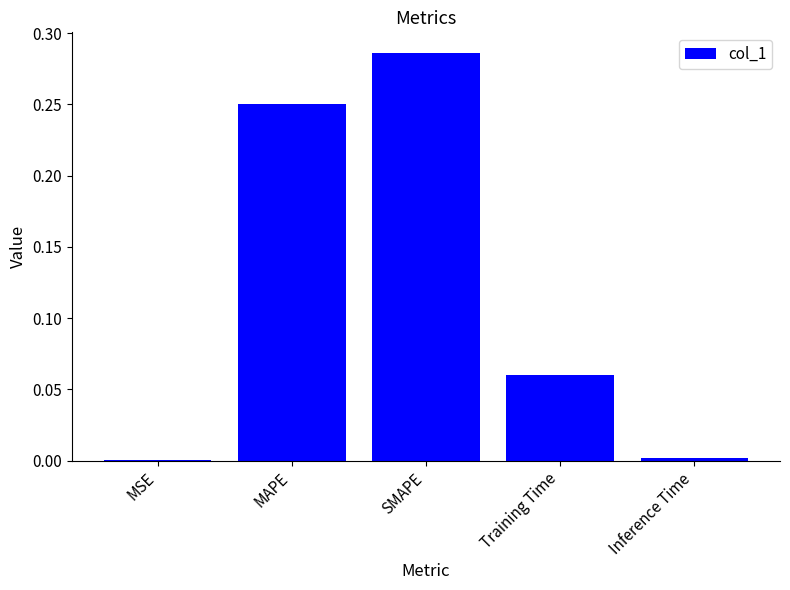

Are the bars grouped side by side (vs. stacked)?

No